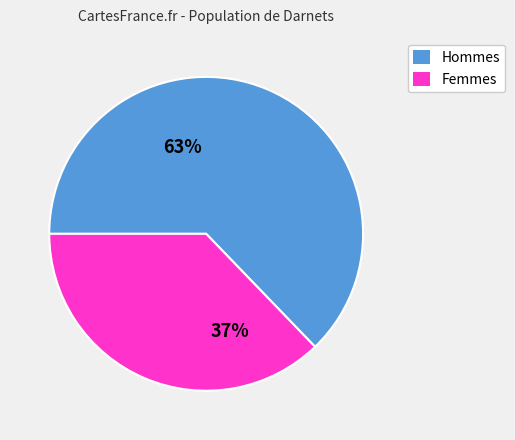

The Hommes slice represents 52% of the pie. True or false?

False